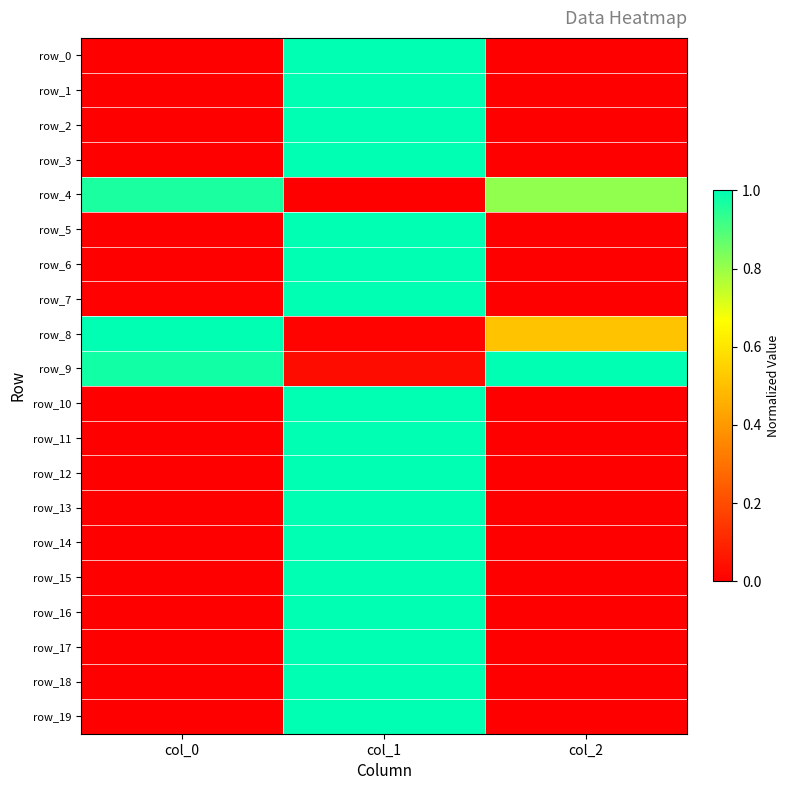

List the labels in order of row_12 value, smallest first.

col_2, col_0, col_1